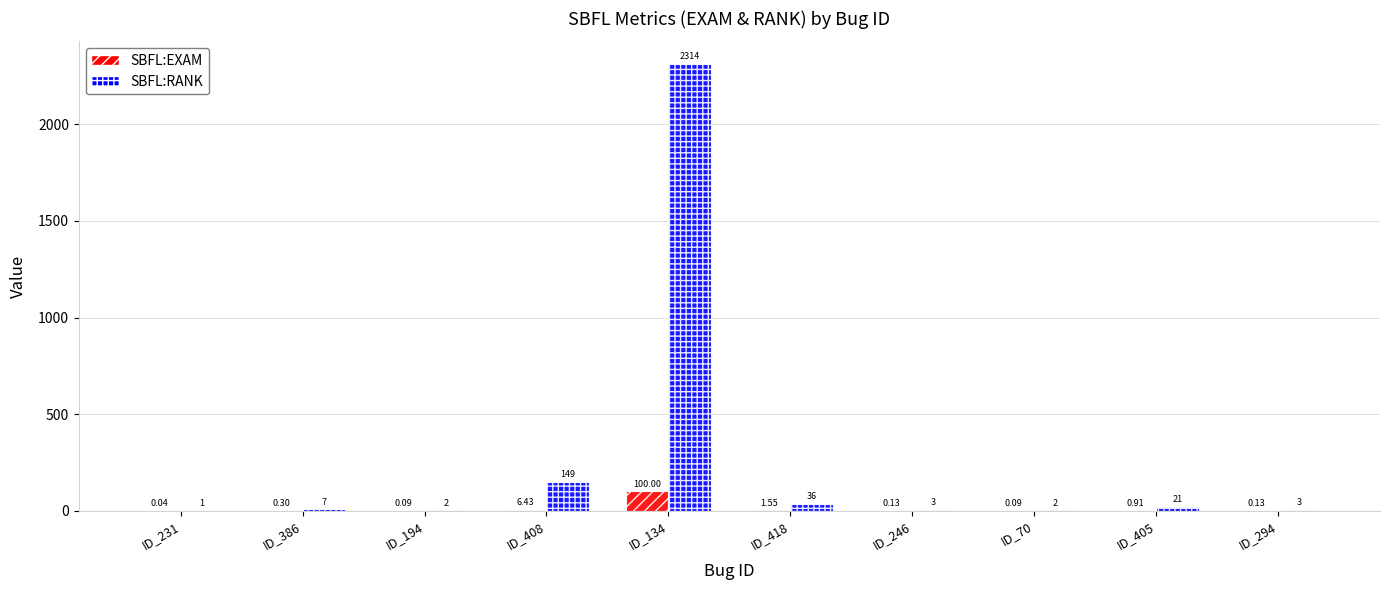

Is the value of SBFL:RANK at ID_405 greater than the value of SBFL:EXAM at ID_246?

Yes